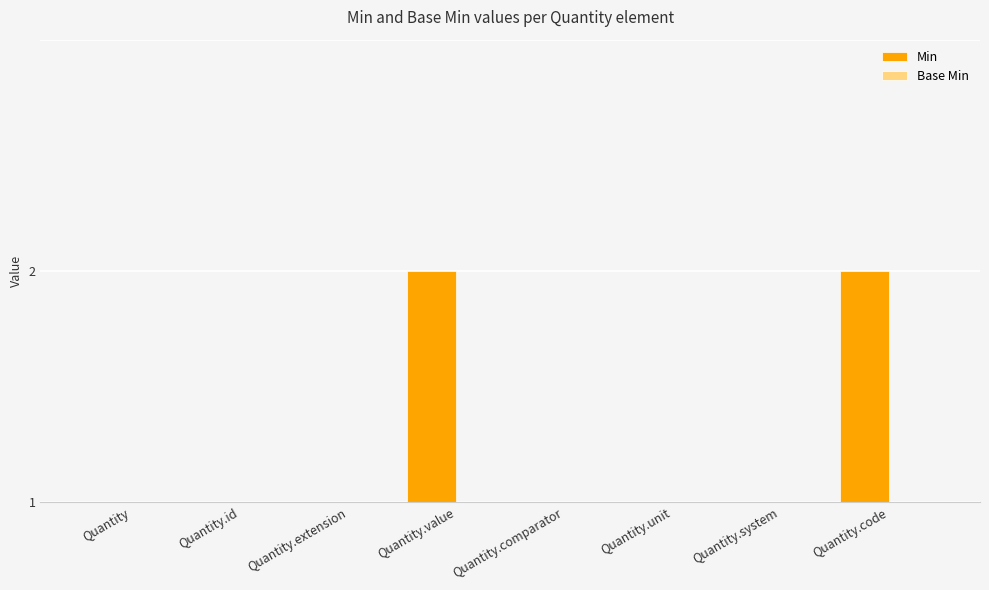

Which category has the highest value across all series?

Quantity.value